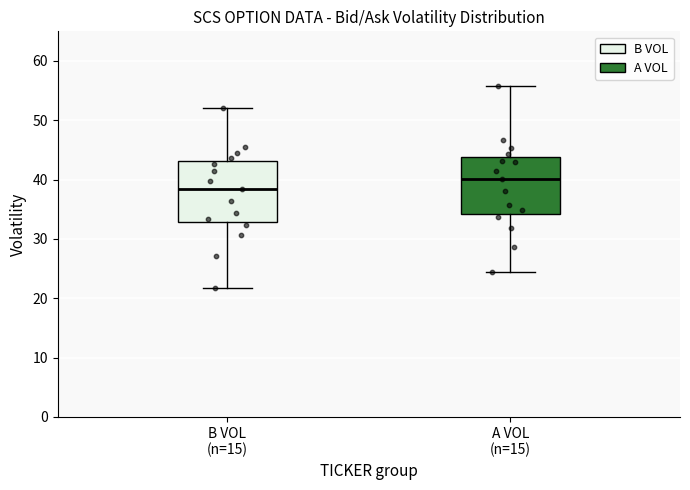

Which box has the highest median line?

A VOL (n=15)